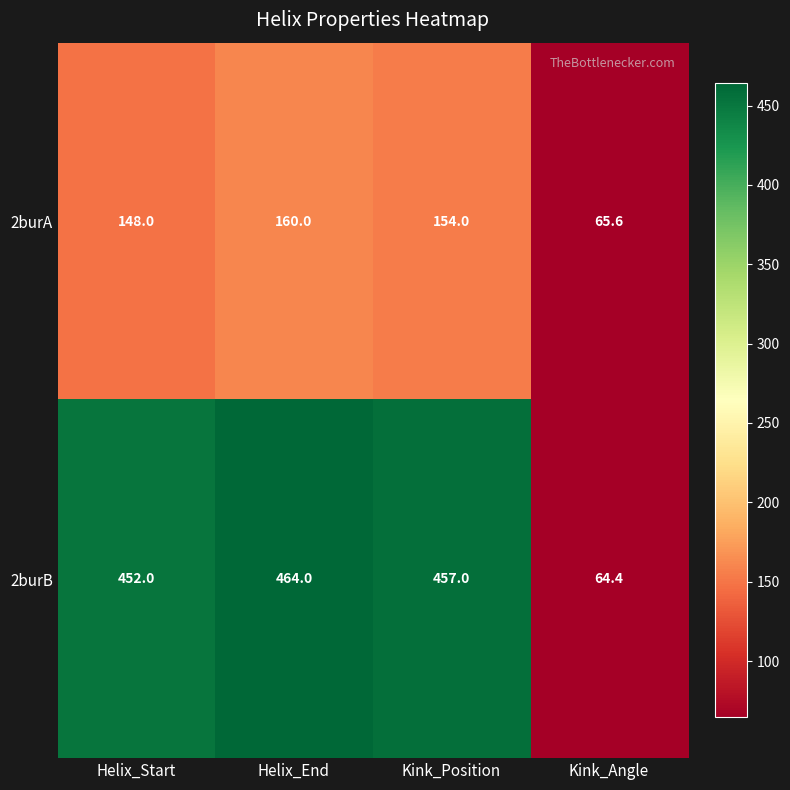

Reading left to right, list all the values displayed in this chart.

2burA: Helix_Start=148.0	Helix_End=160.0	Kink_Position=154.0	Kink_Angle=65.6
2burB: Helix_Start=452.0	Helix_End=464.0	Kink_Position=457.0	Kink_Angle=64.4